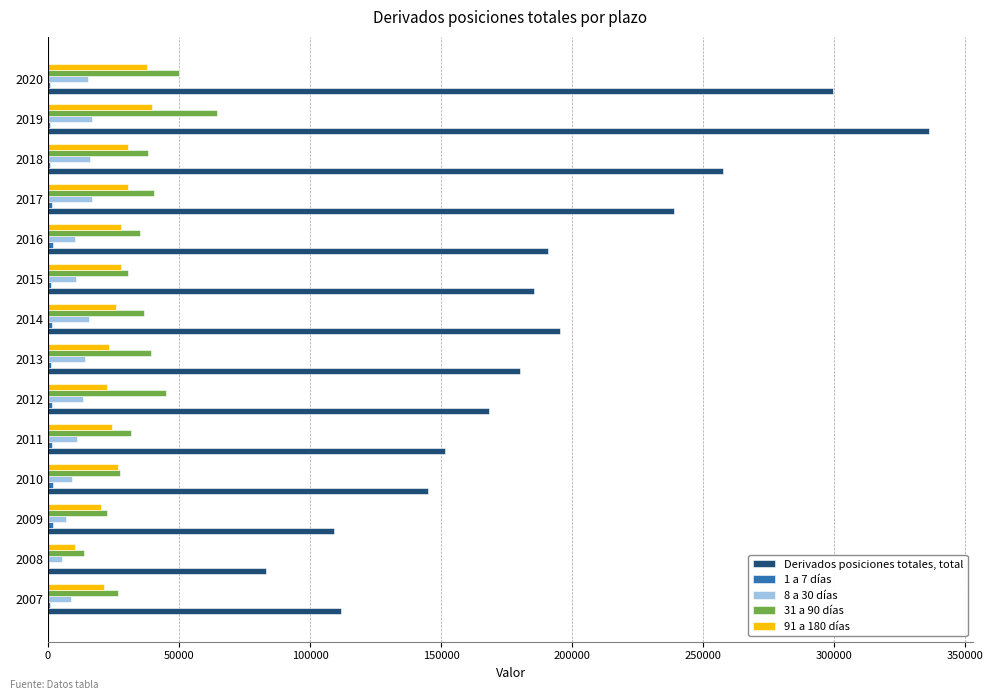

At which category is the sum across all series the highest?

2019